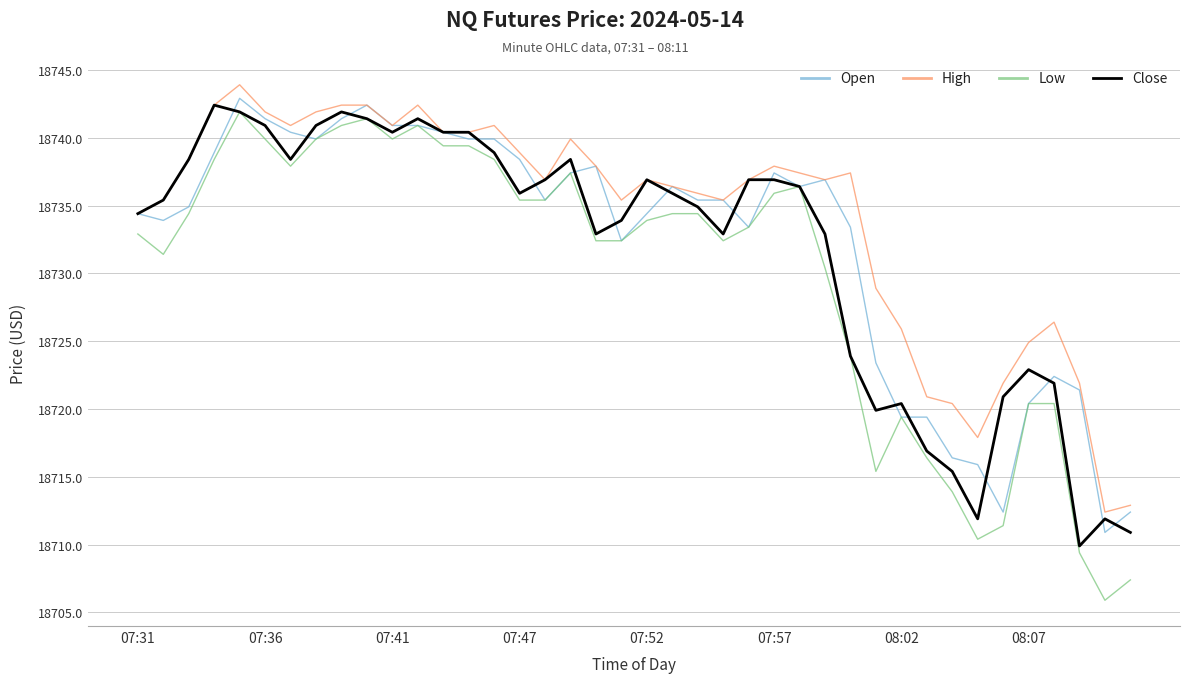

Which series has the largest range (max minus min)?

Low